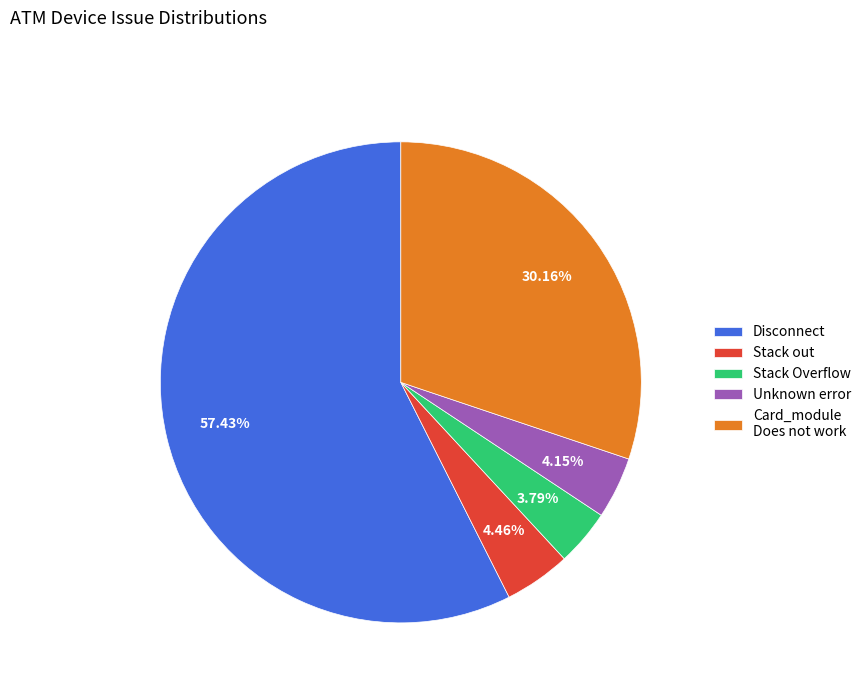

Approximately how many times larger is the value at Disconnect compared to Stack Overflow?

15.2